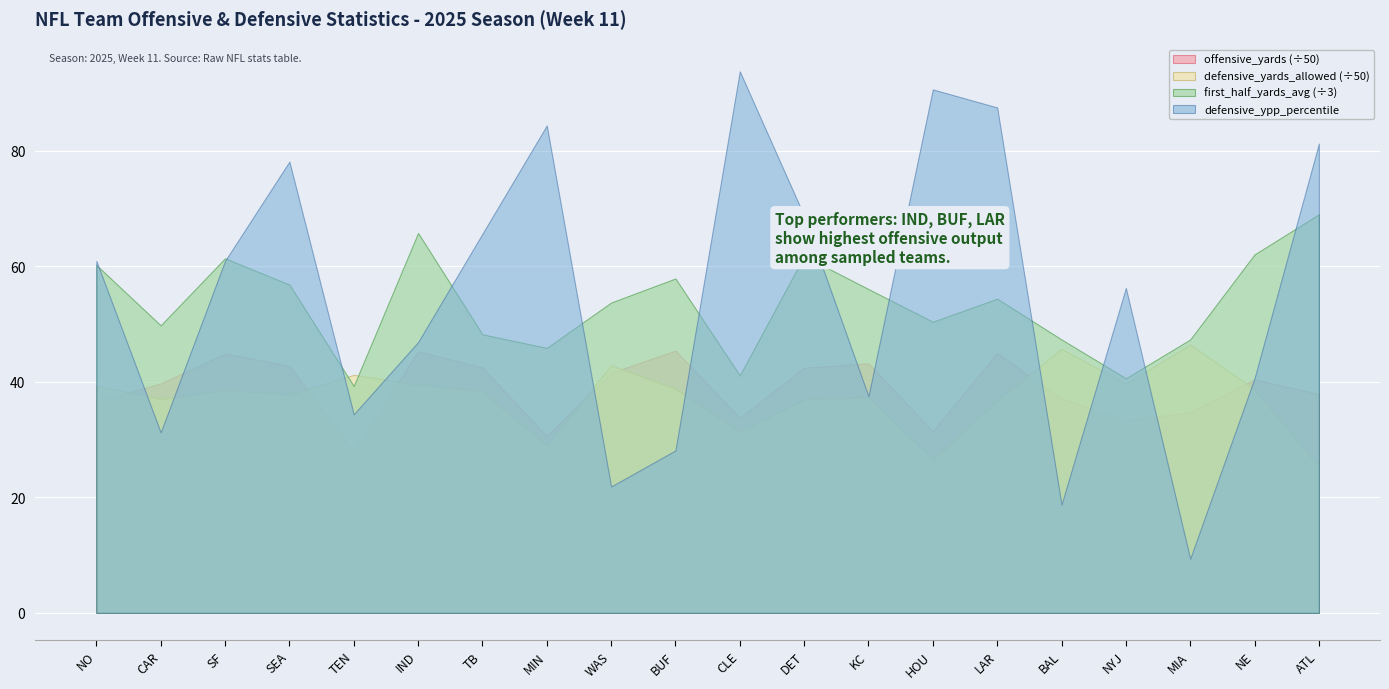

What is the difference between the second highest and second lowest values in the first_half_yards_avg series?

75.5